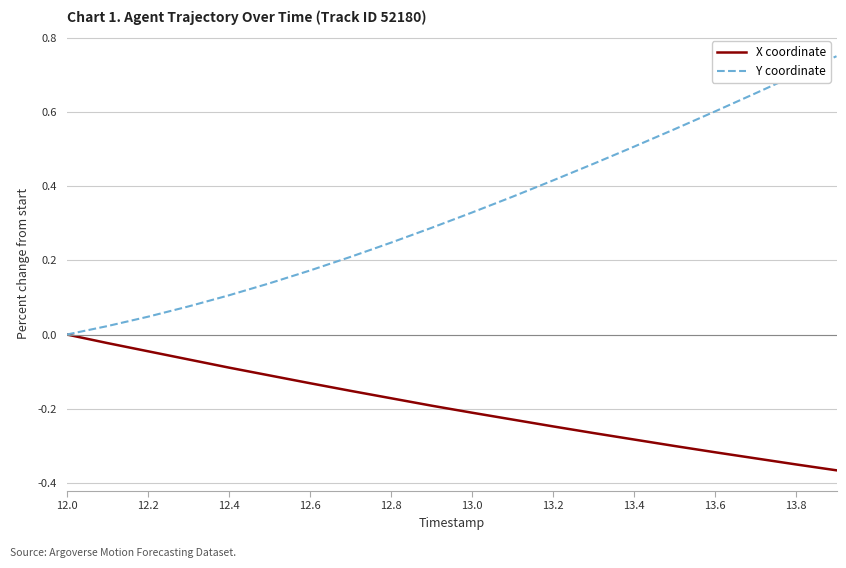

Which series has the largest total across all categories?

Y coordinate